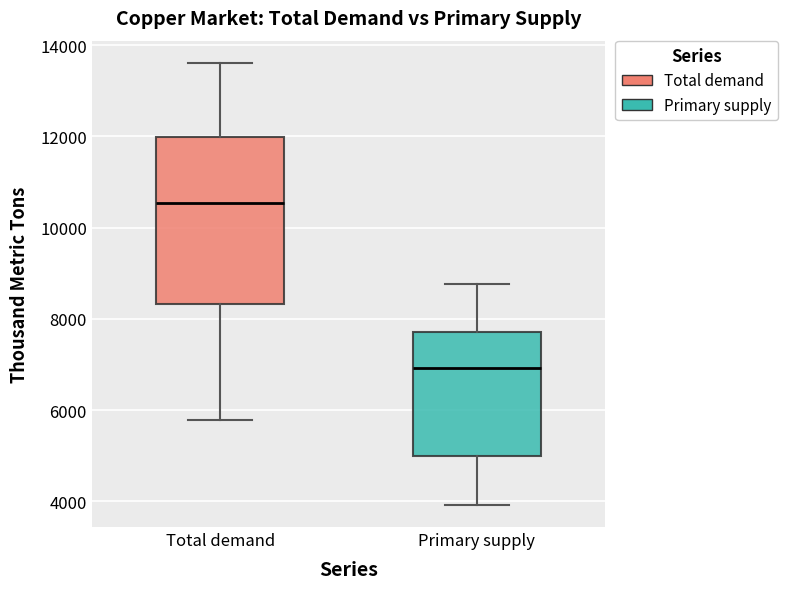

Comparing the boxes themselves (not the whiskers), which one is the tallest?

Total demand